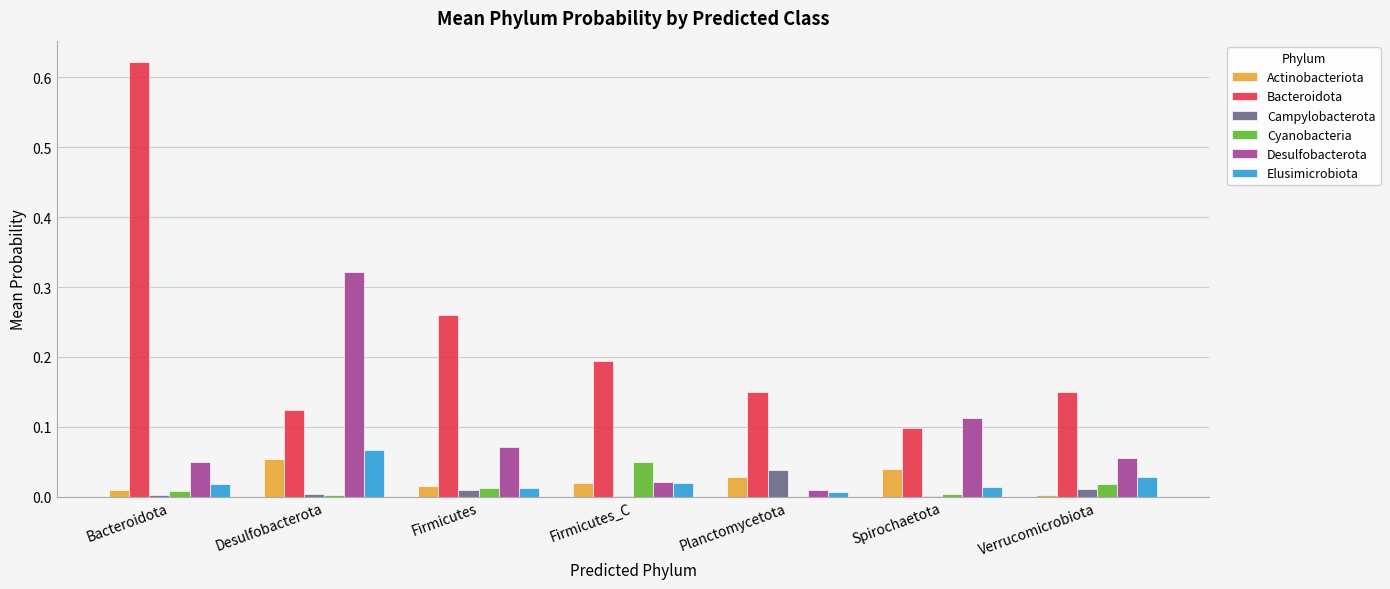

At which category does the chart reach its peak across all series?

Bacteroidota